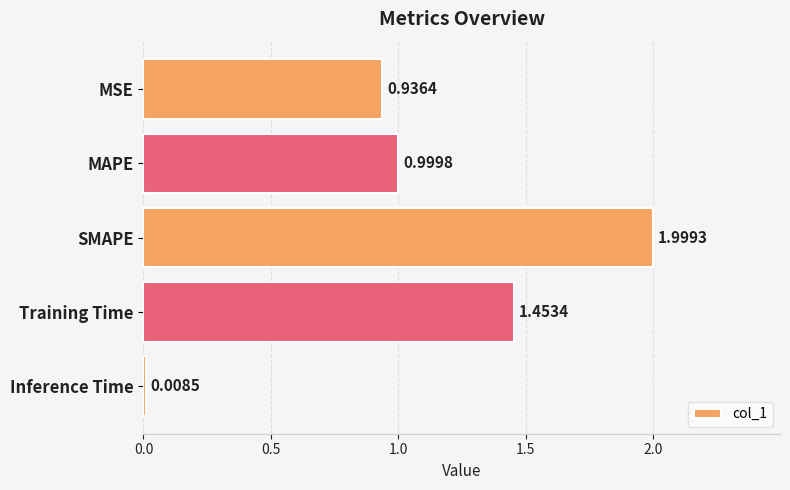

What is the change in value from Training Time to Inference Time?

-1.4